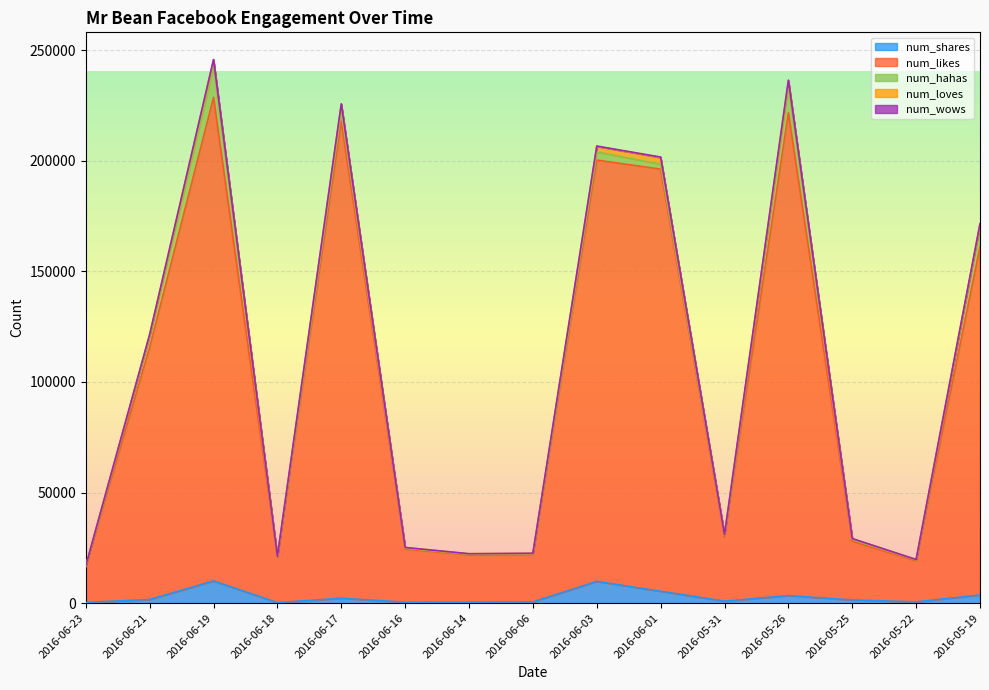

What position from the left is 2016-06-17?

5